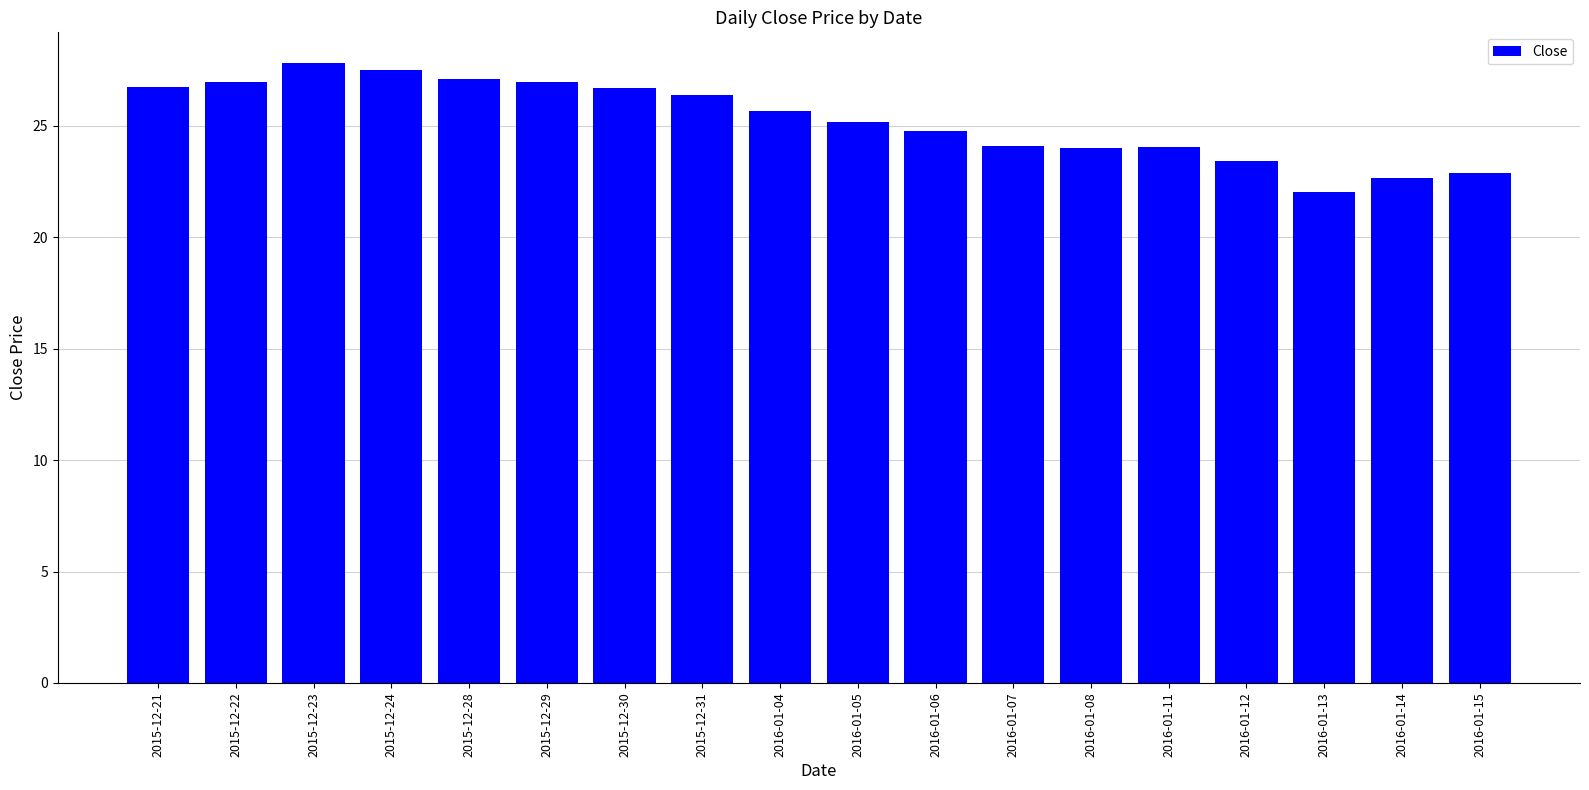

What is the label of the 3rd bar from the left?

2015-12-23